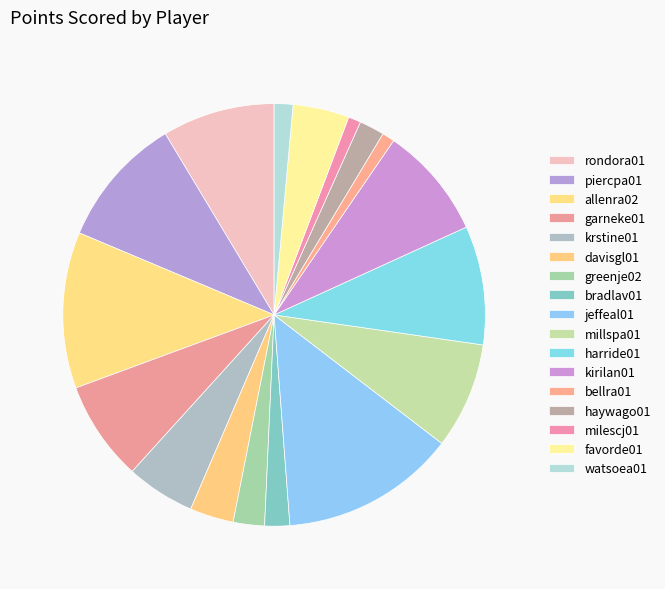

To the nearest percent, what is the difference between the millspa01 and greenje02 slice percentages?

6%